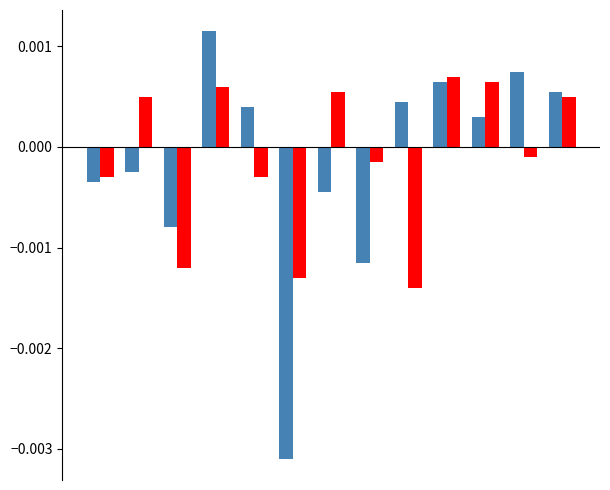

How many series are shown in this chart?

2